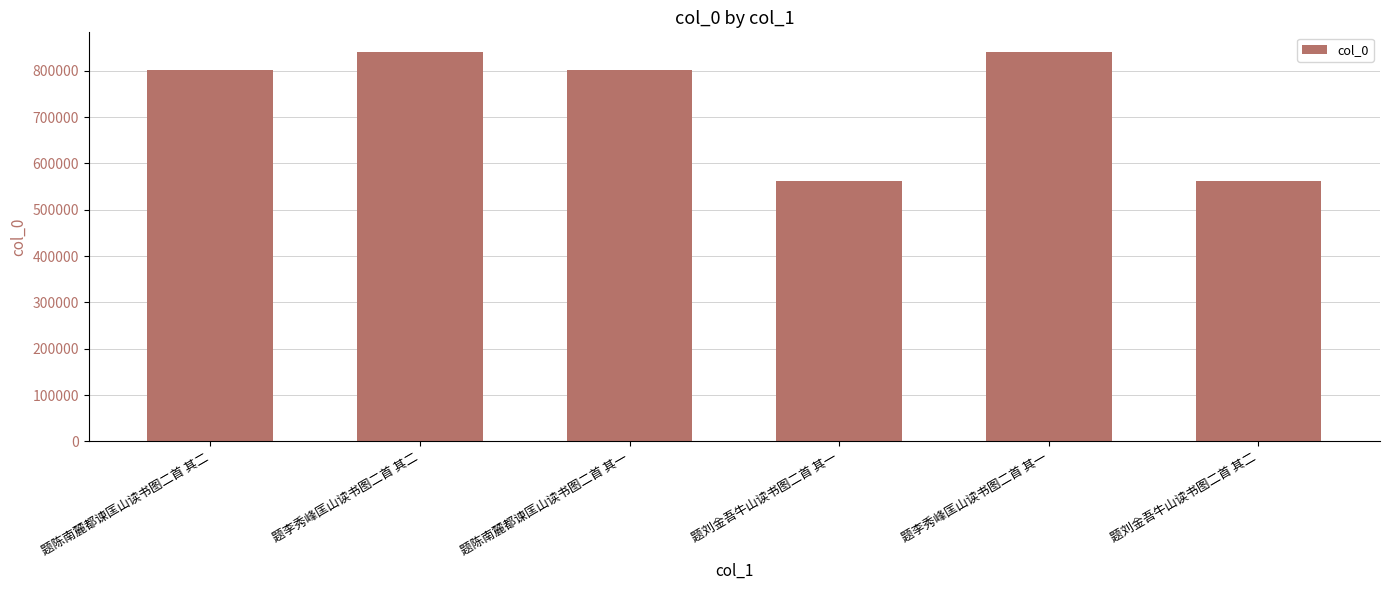

What is the label of the 1st bar from the right?

题刘金吾牛山读书图二首 其二